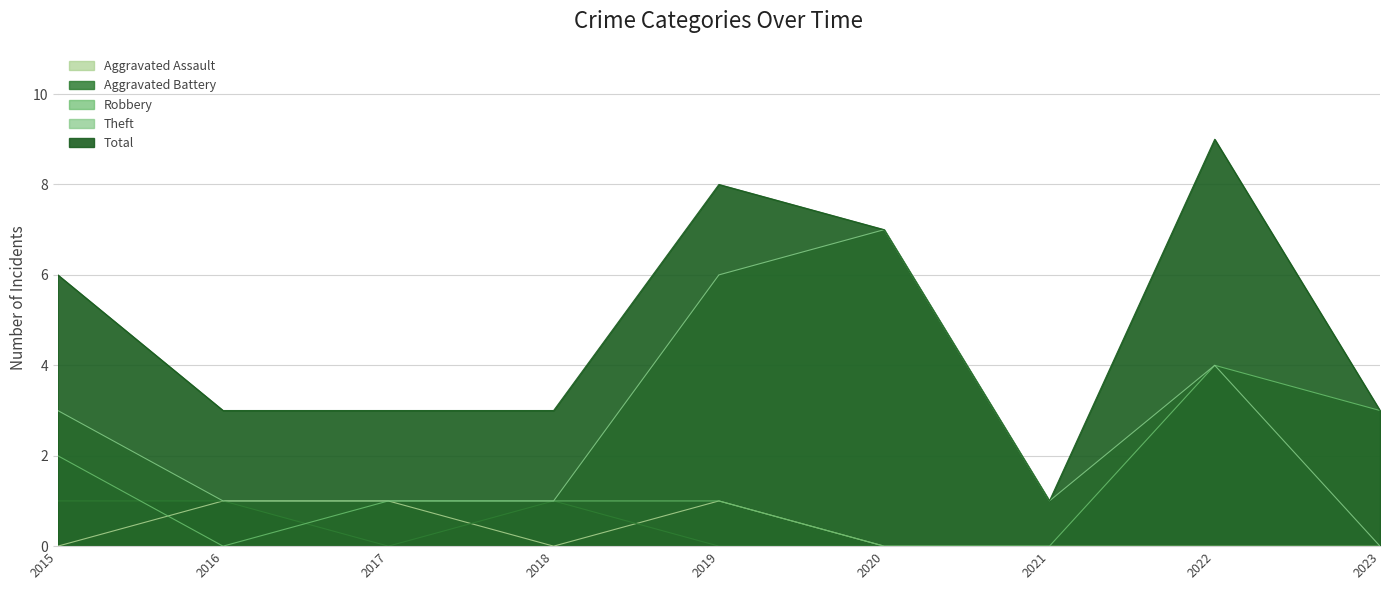

List the series in order of their peak value, highest first.

Total, Theft, Robbery, Aggravated Assault, Aggravated Battery